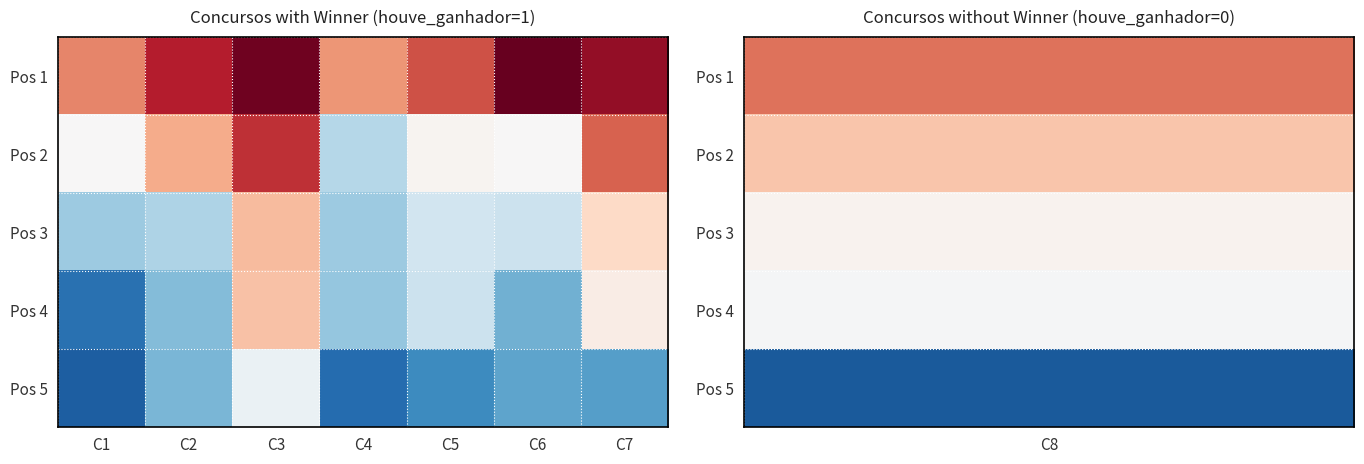

What is the spread (max minus min) of values at C2?

51.0